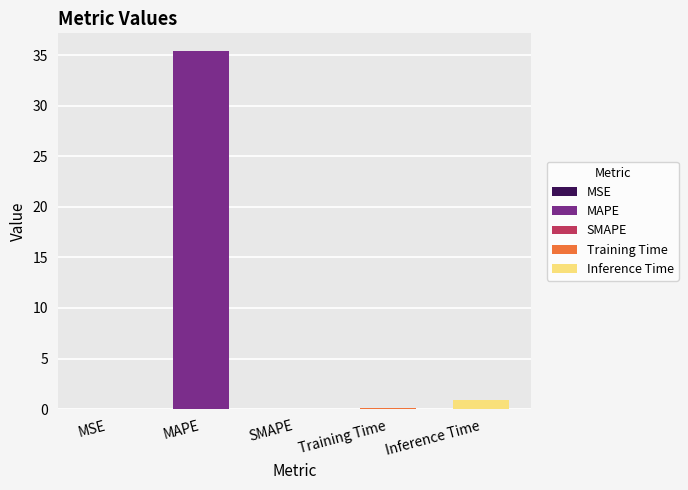

Between SMAPE and Inference Time, which is larger?

Inference Time